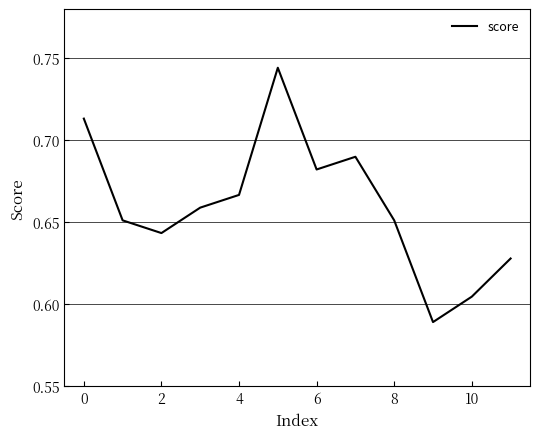

Reading right to left, transcribe all the data shown in this chart.

0.6	0.6	0.6	0.7	0.7	0.7	0.7	0.7	0.7	0.6	0.7	0.7